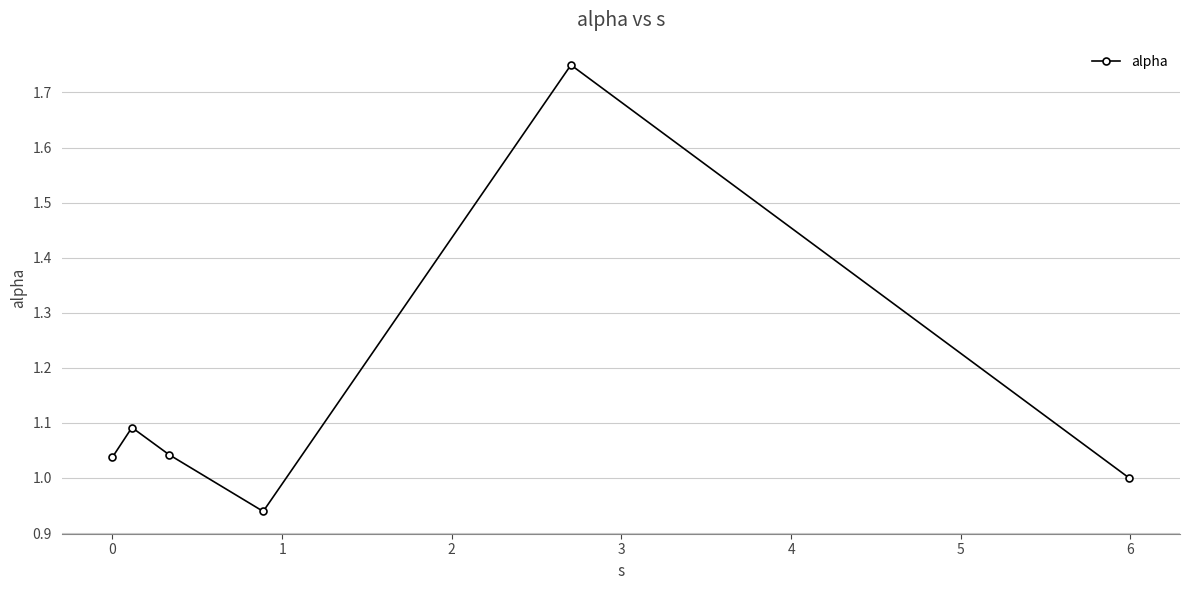

True or false: the data has more than 1 interior local peaks.

True